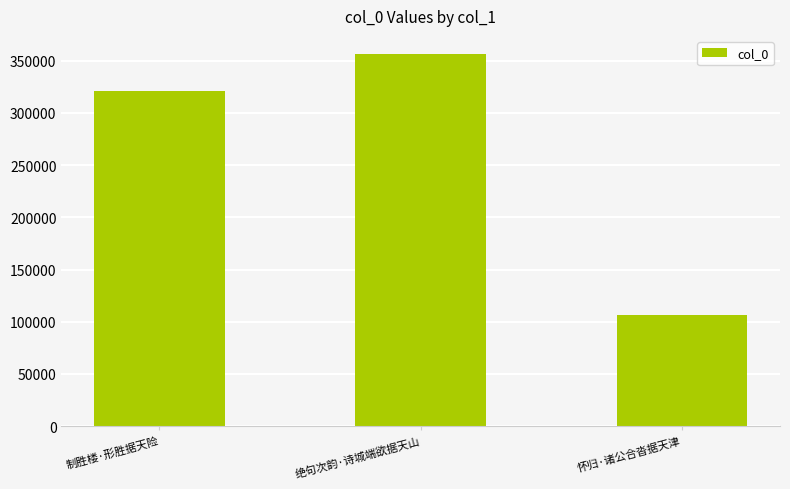

Which label corresponds to the smallest value in the chart?

怀归·诸公合沓据天津